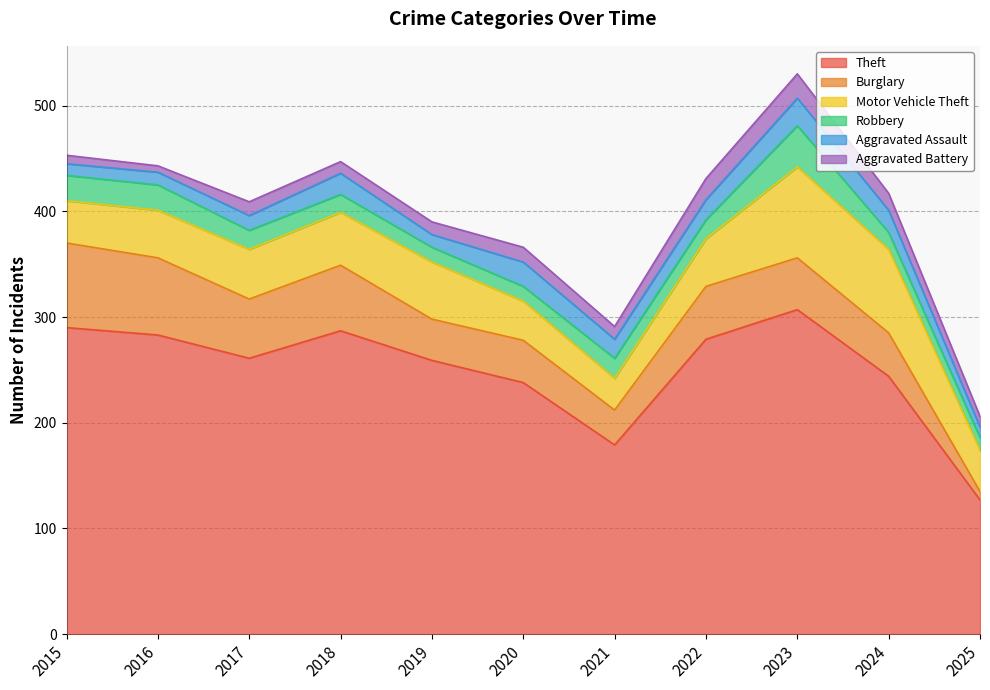

Does the chart display data point markers on the line(s)?

No